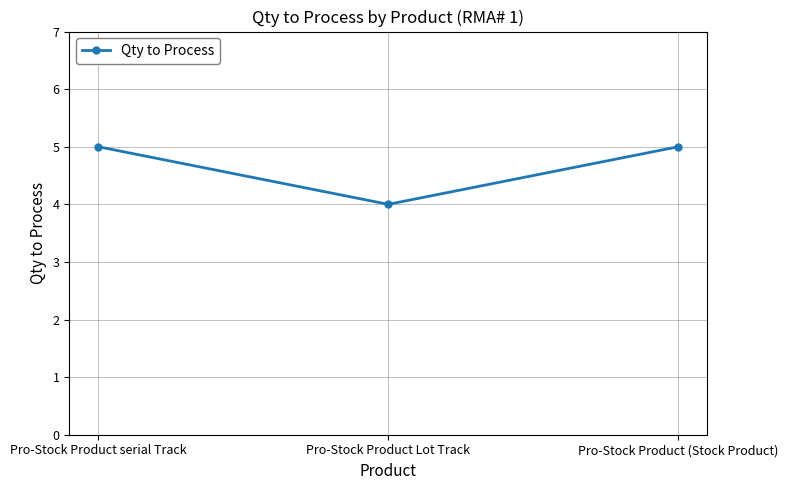

What is the label of the 3rd point from the left?

Pro-Stock Product (Stock Product)